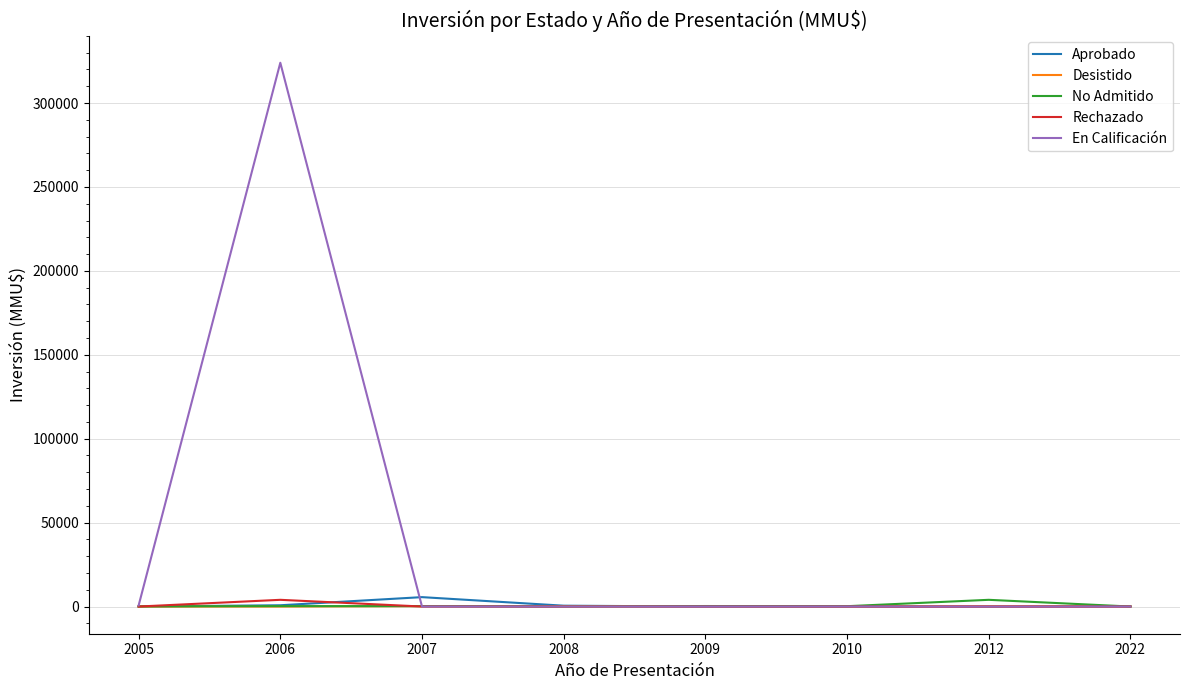

What is the greatest value displayed?

324020